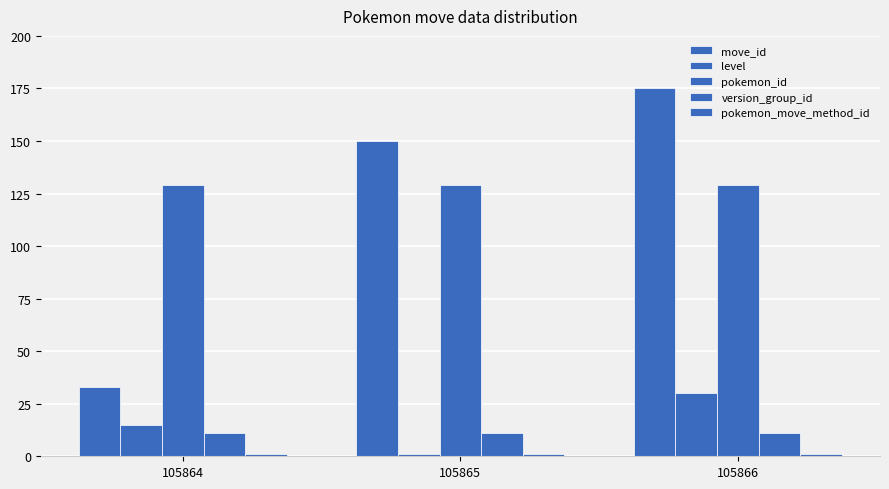

Is the value of level at 105866 greater than the value of move_id at 105864?

No